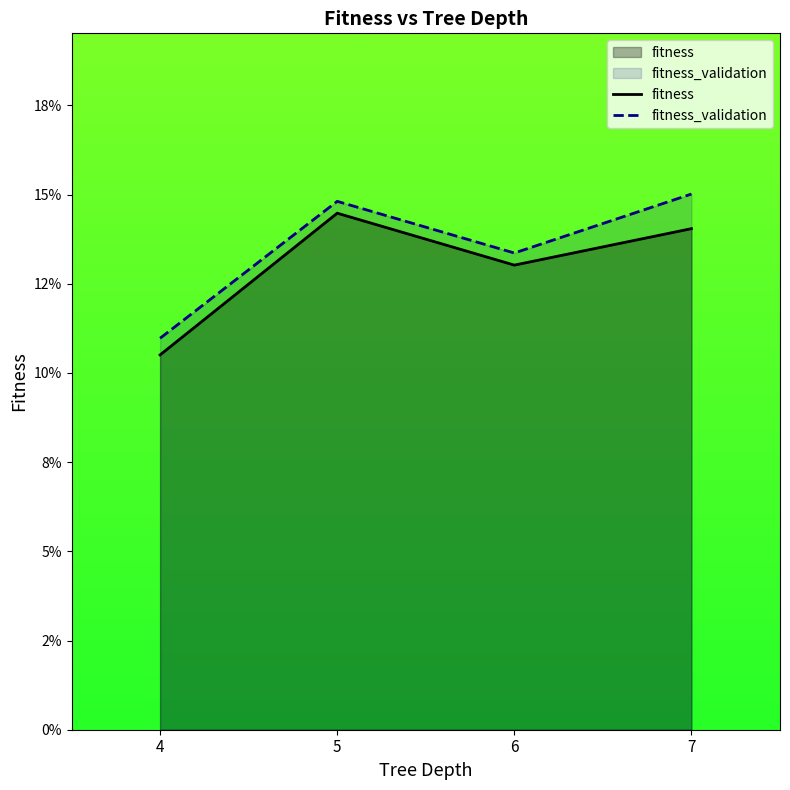

The value of fitness_validation at 4 is 0.2. True or false?

False